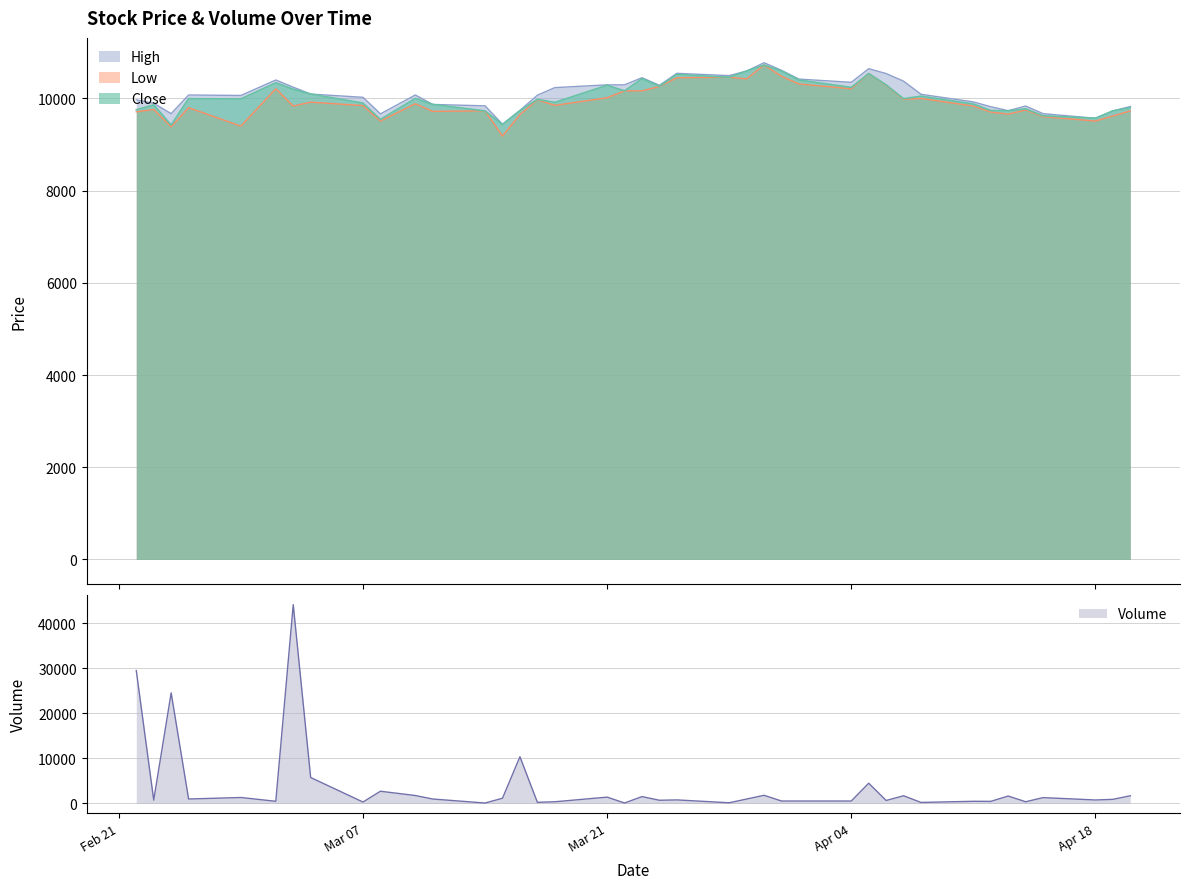

What is the minimum value for Low?

9185